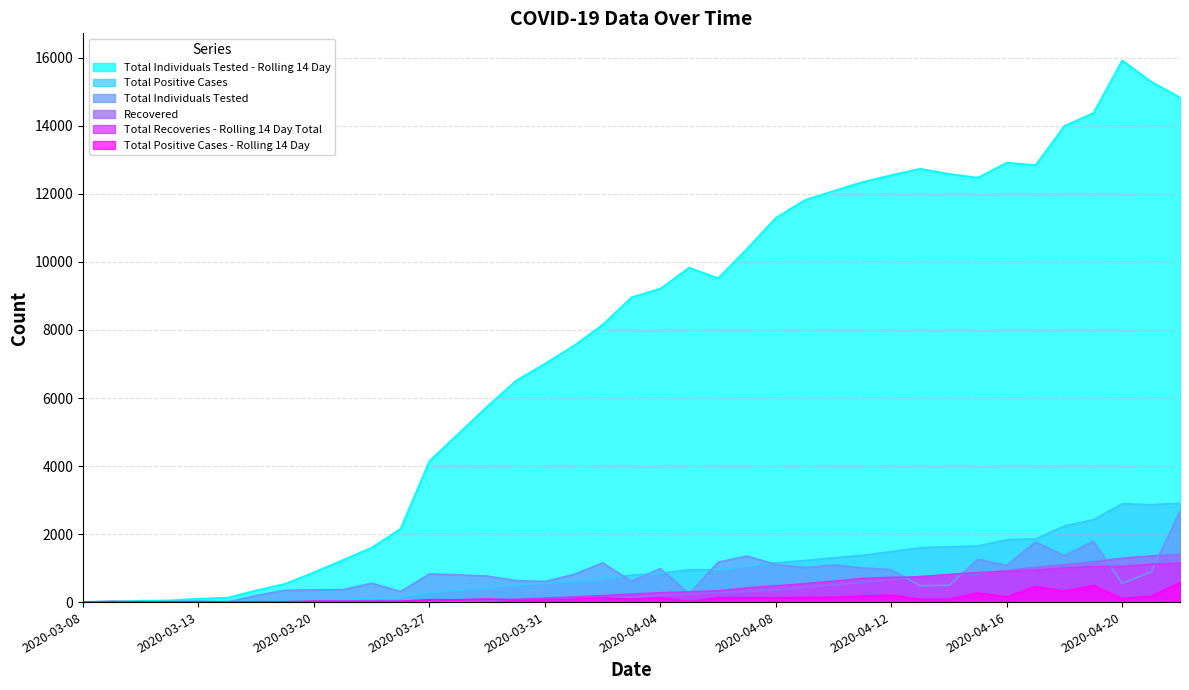

The value of Total Individuals Tested - Rolling 14 Day at 2020-04-13 is 8216. True or false?

False